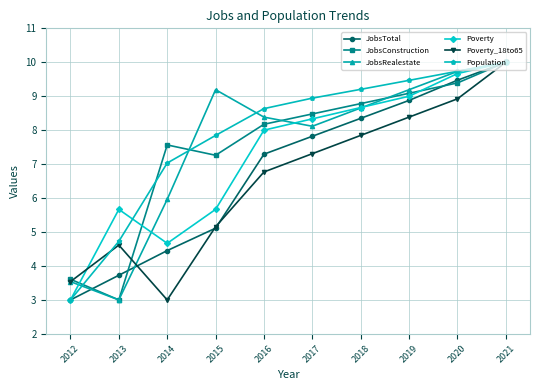

What are all the series names shown in the legend?

JobsTotal, JobsConstruction, JobsRealestate, Poverty, Poverty_18to65, Population